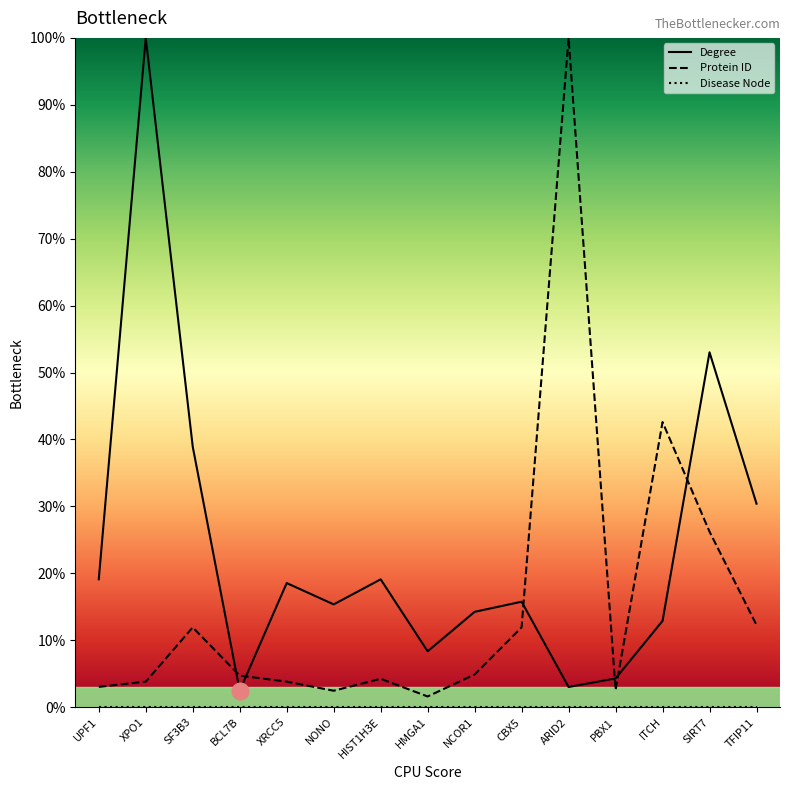

How many data points in Protein ID are less than 4?

6